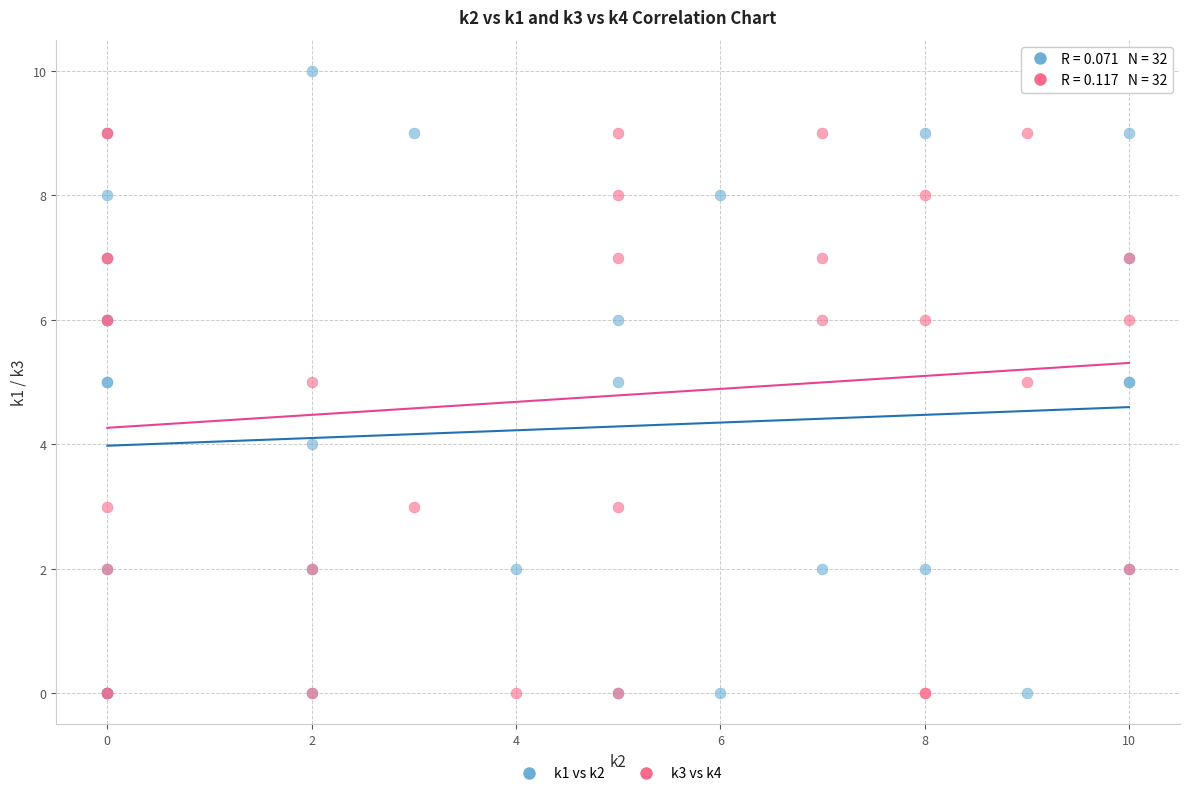

Which series has the widest spread of Y values?

k1 vs k2